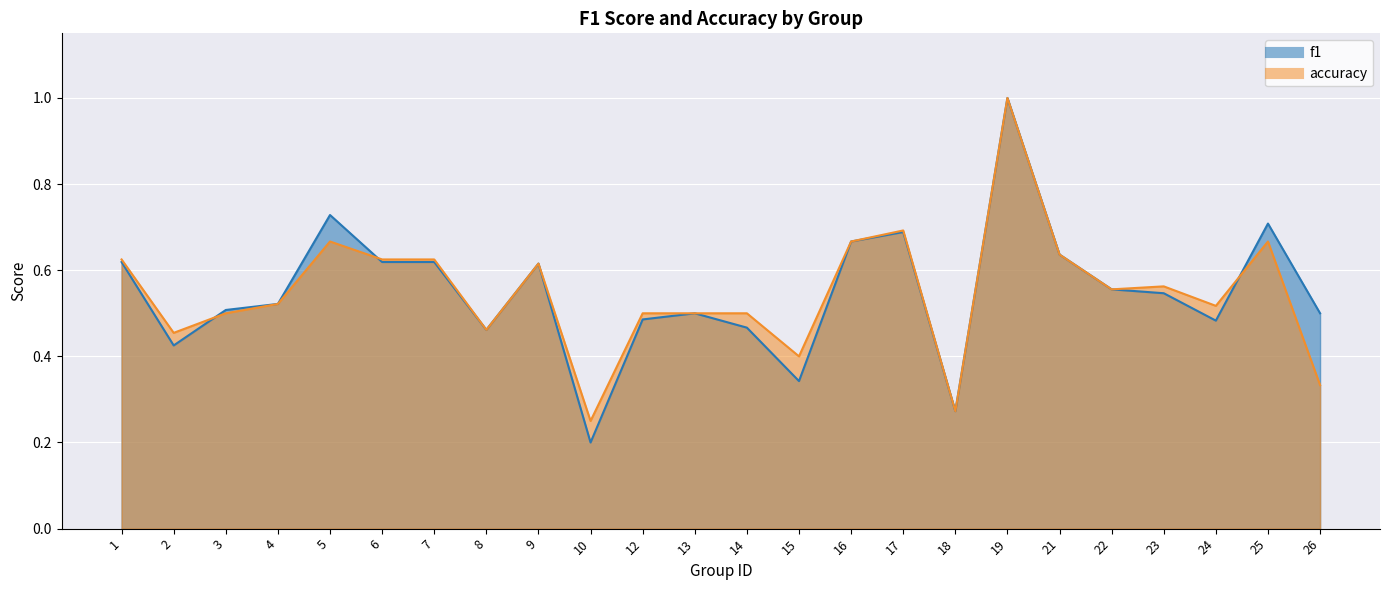

List the labels in order of accuracy value, largest first.

19, 17, 5, 16, 25, 21, 1, 6, 7, 9, 23, 22, 4, 24, 3, 12, 13, 14, 8, 2, 15, 26, 18, 10